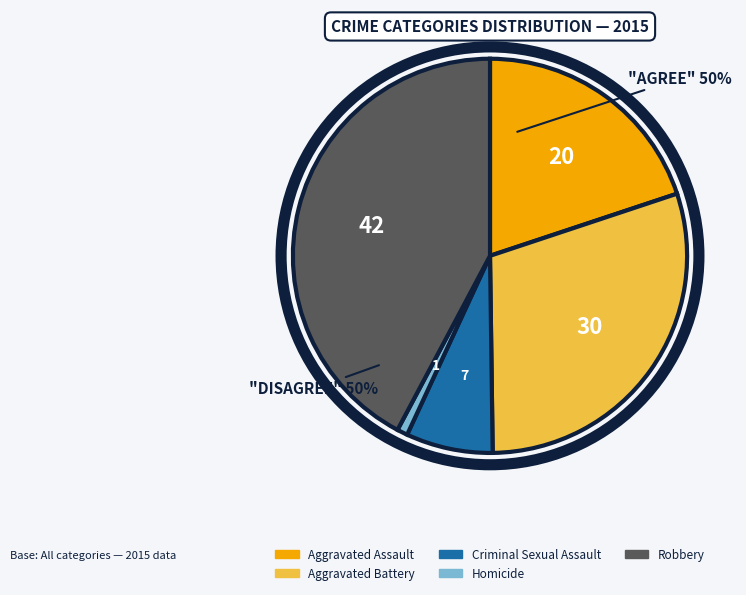

Which slice is the smallest?

Homicide